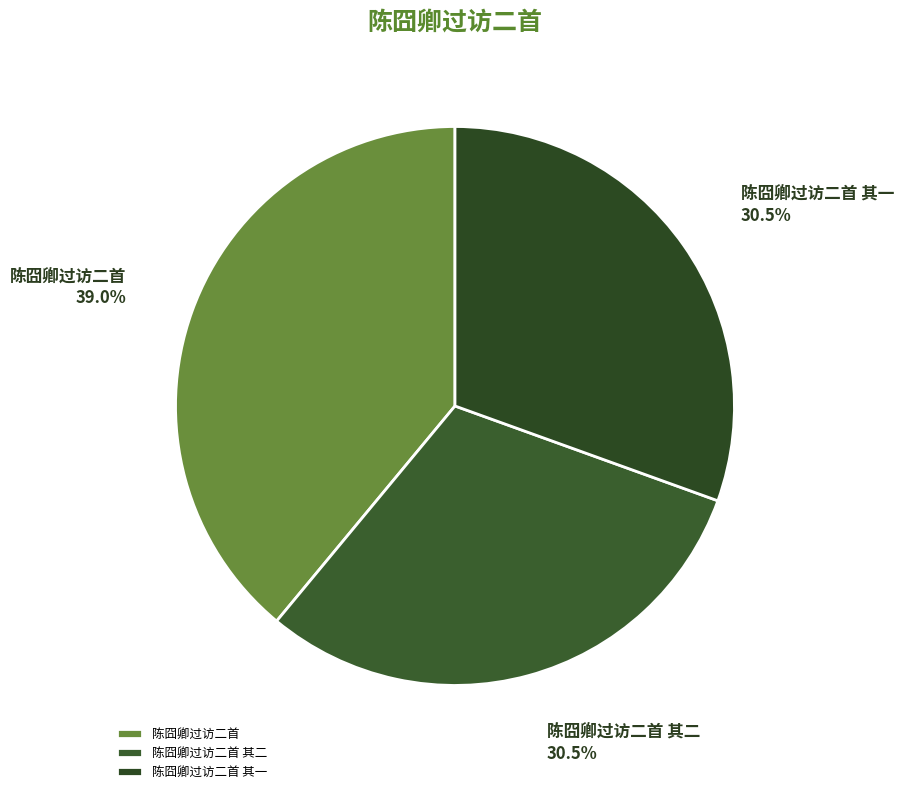

Does 陈囧卿过访二首 其二 represent more than half of the total?

No